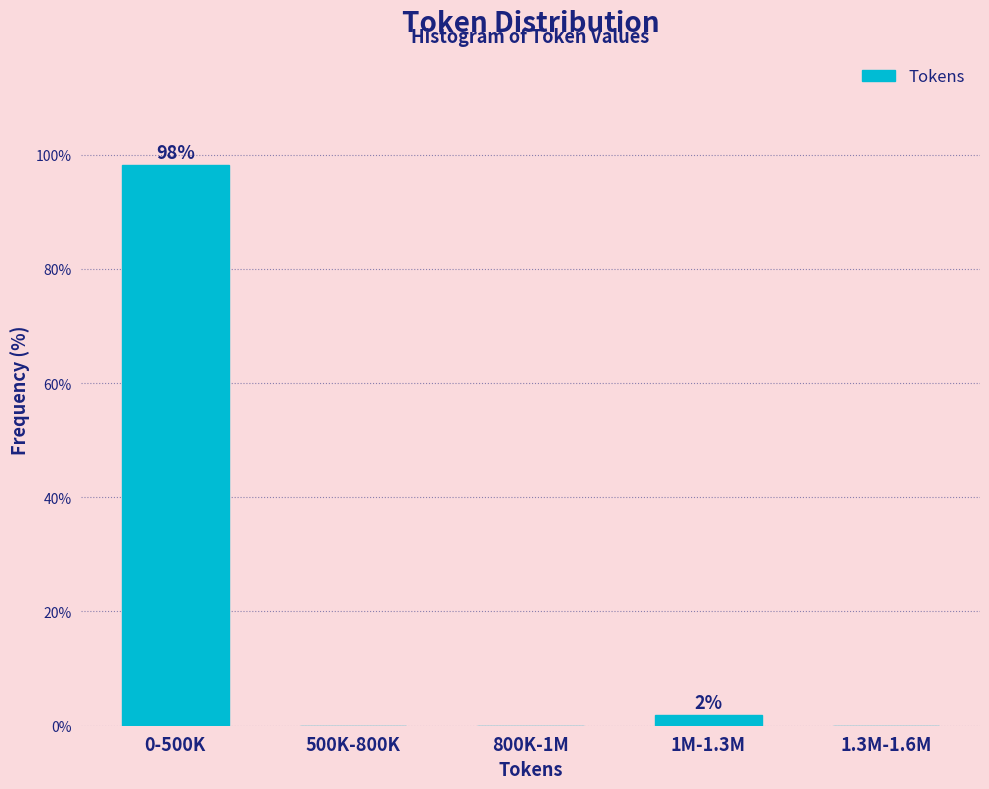

Reading left to right, list all the values displayed in this chart.

0-500K=98.1	500K-800K=0.0	800K-1M=0.0	1M-1.3M=1.9	1.3M-1.6M=0.0